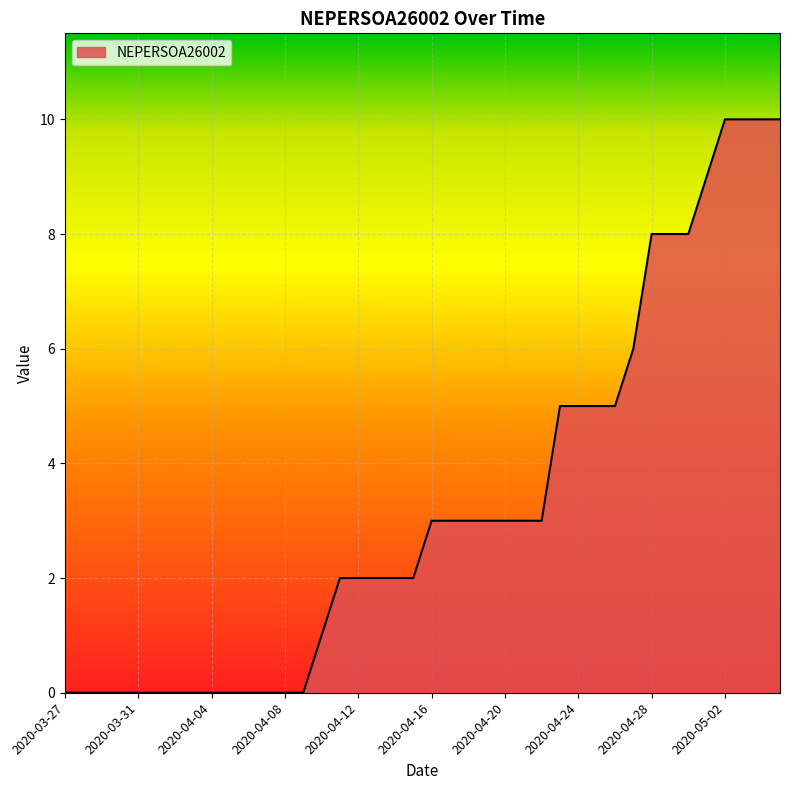

Does the chart have visible grid lines?

Yes